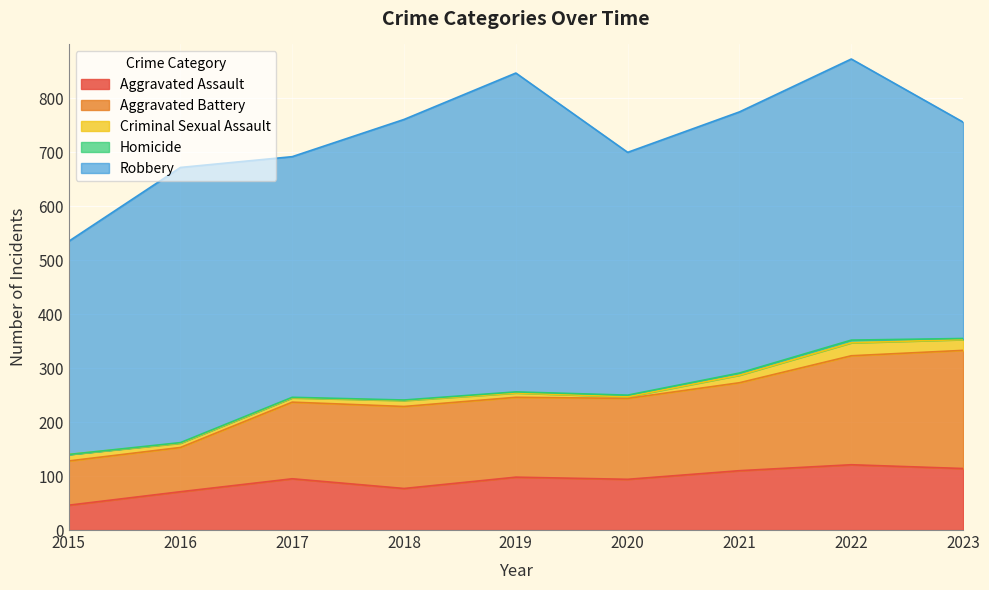

How many distinct data groups are displayed?

5